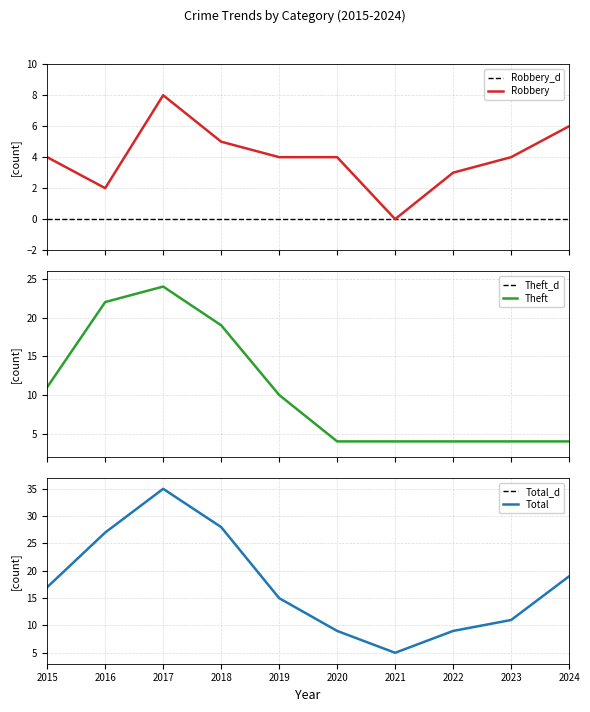

True or false: Robbery and Theft cross at least once.

False